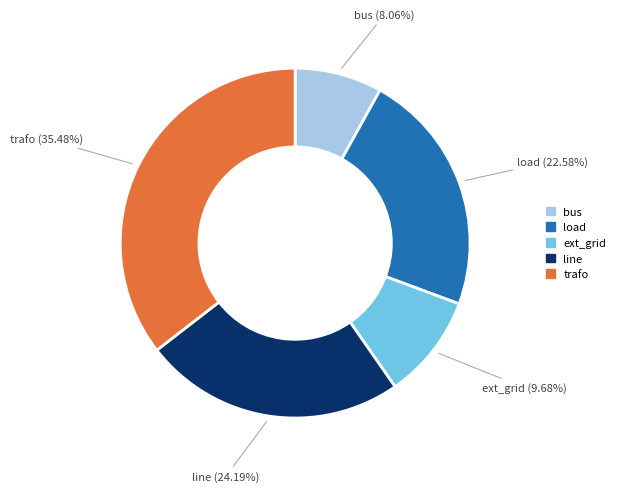

Is it true that bus is 8% of the pie?

True